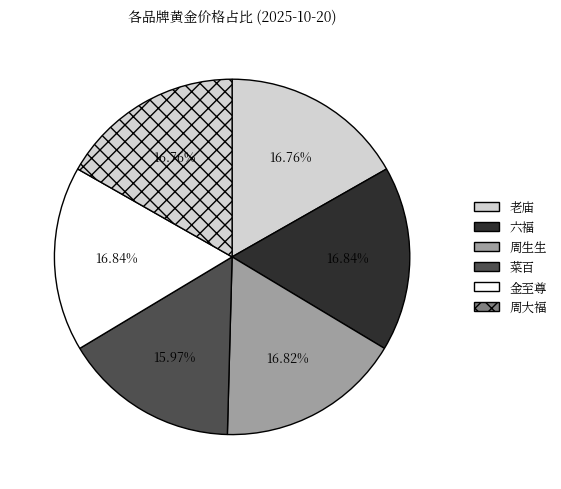

Count the number of slices in the pie.

6